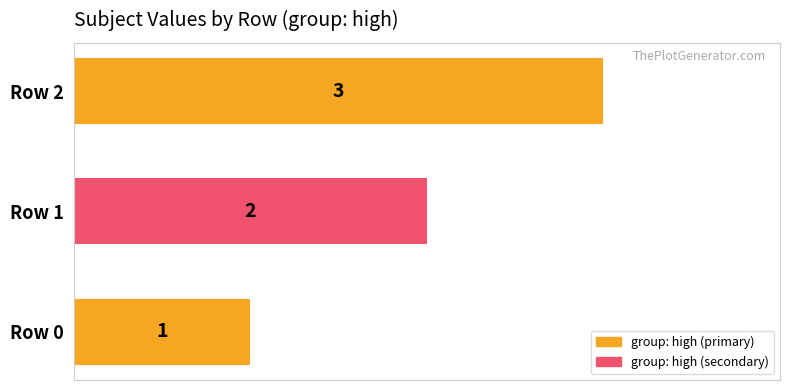

The value at Row 0 is 0. True or false?

False